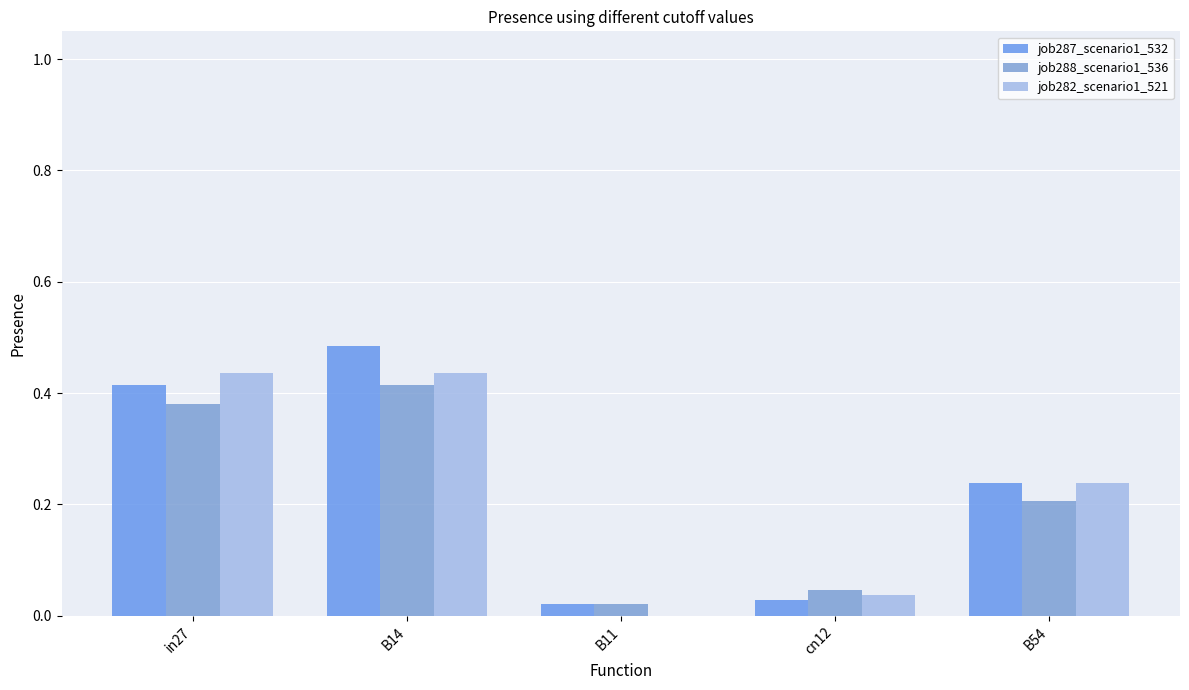

What are all the series names shown in the legend?

job287_scenario1_532, job288_scenario1_536, job282_scenario1_521